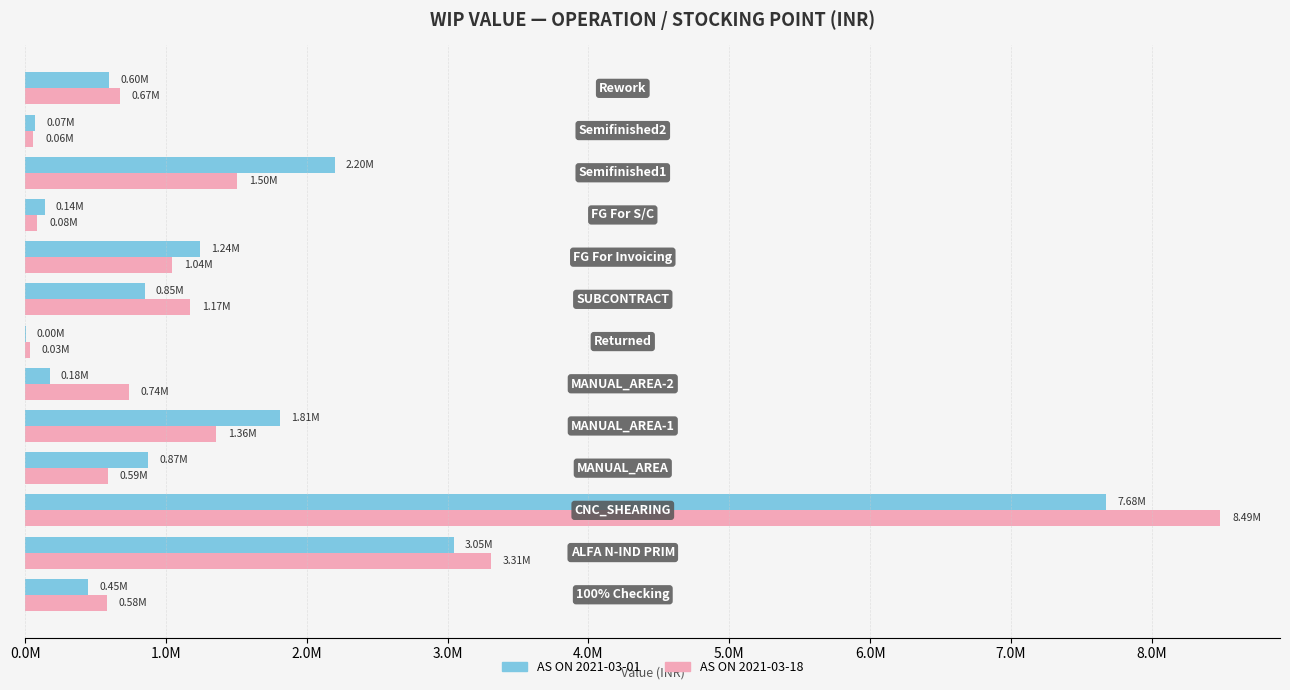

What are all the series names shown in the legend?

AS ON 2021-03-01, AS ON 2021-03-18